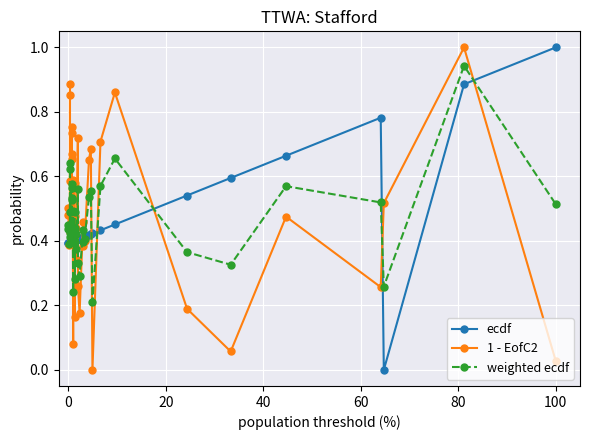

True or false: 1 - EofC2 has more than 1 interior local peaks.

True